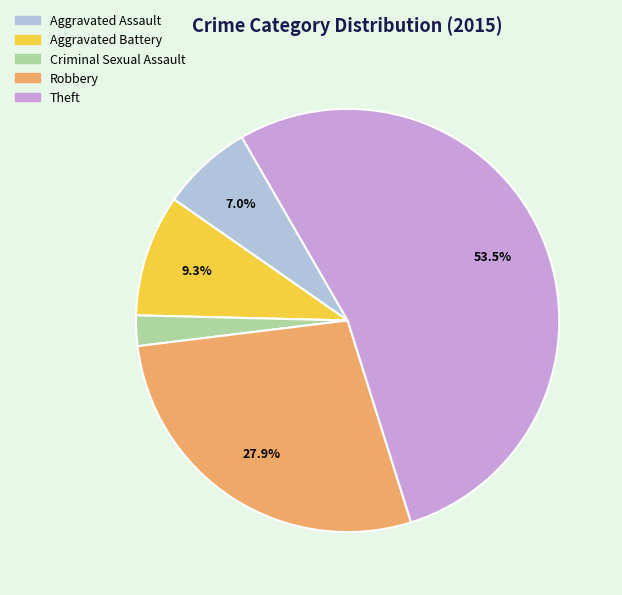

Which category has the smallest portion of the pie?

Criminal Sexual Assault